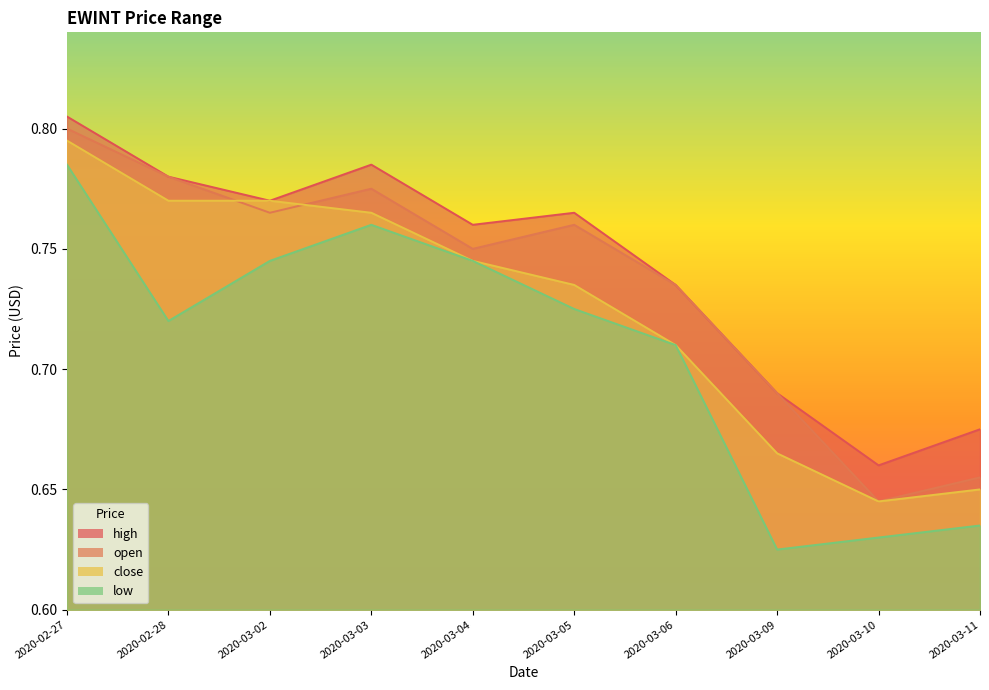

What are all the series names shown in the legend?

open, high, low, close